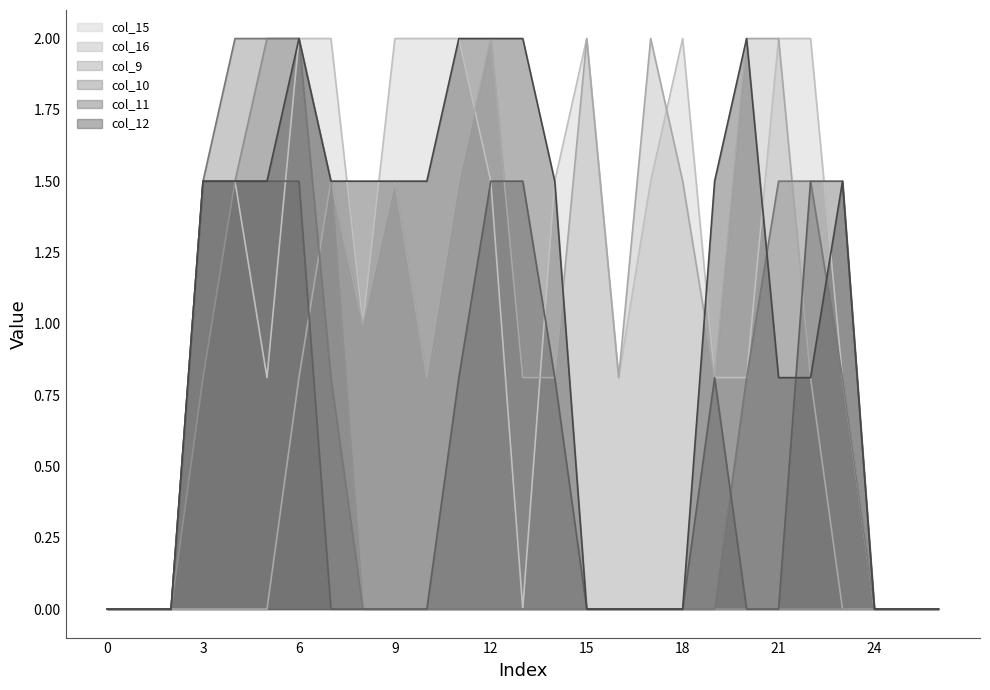

How many lines are shown in the chart?

6